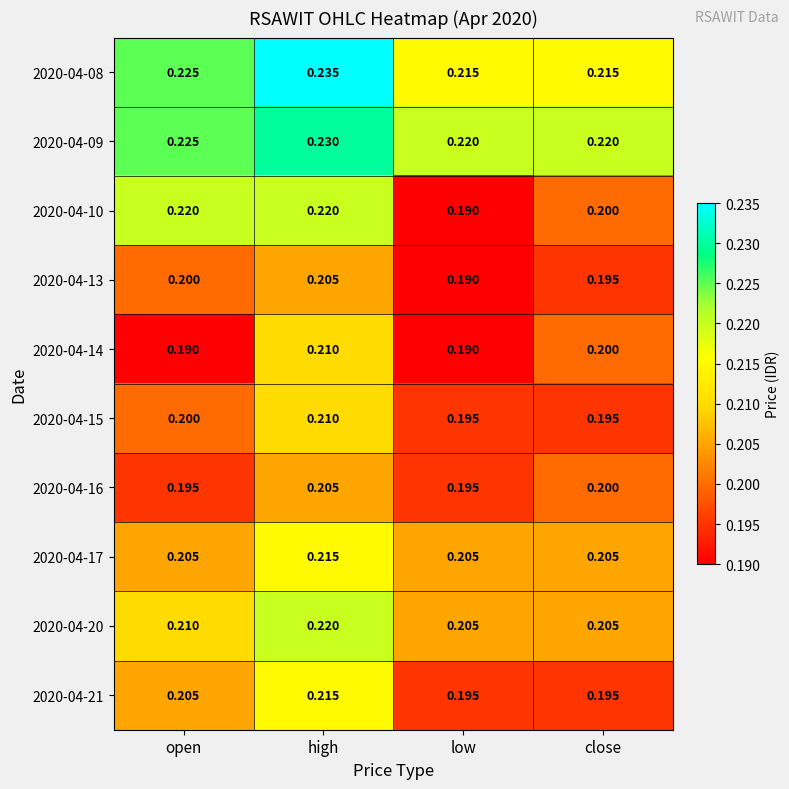

At which label does 2020-04-15 reach its peak?

high